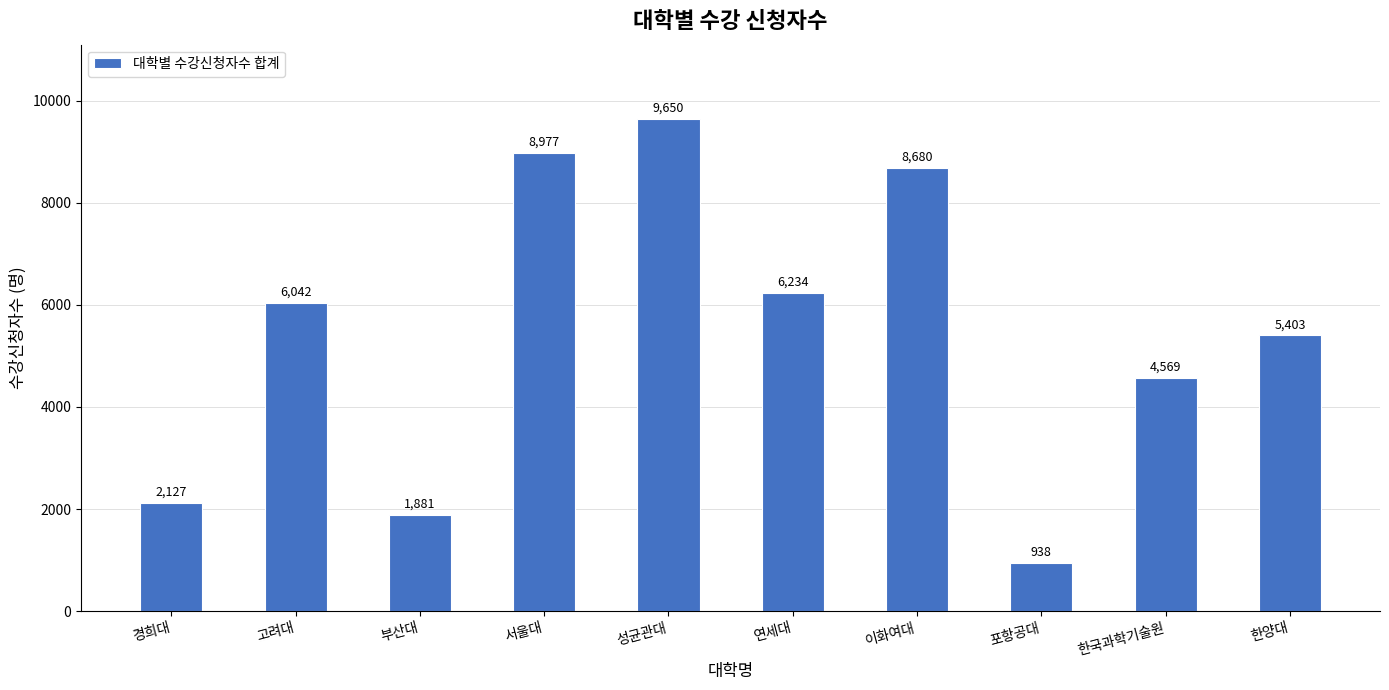

At which category does the chart reach its peak across all series?

성균관대